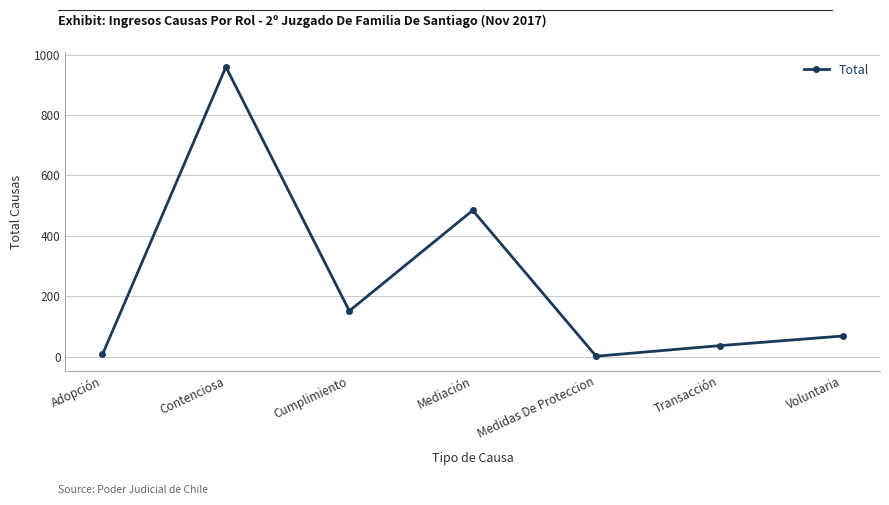

What is the average value?

244